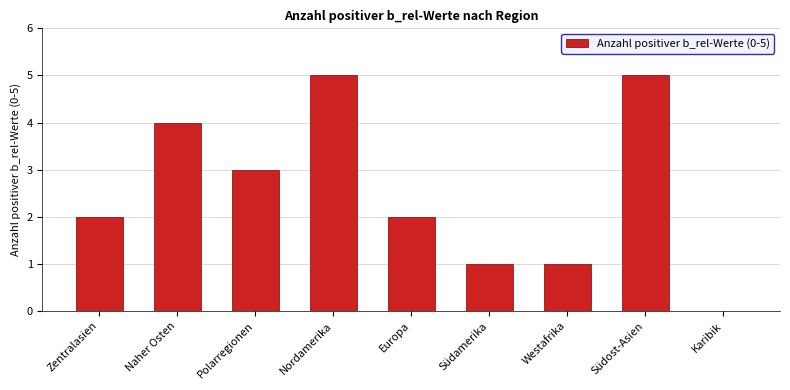

Is it true that the value at Südost-Asien is 1?

False